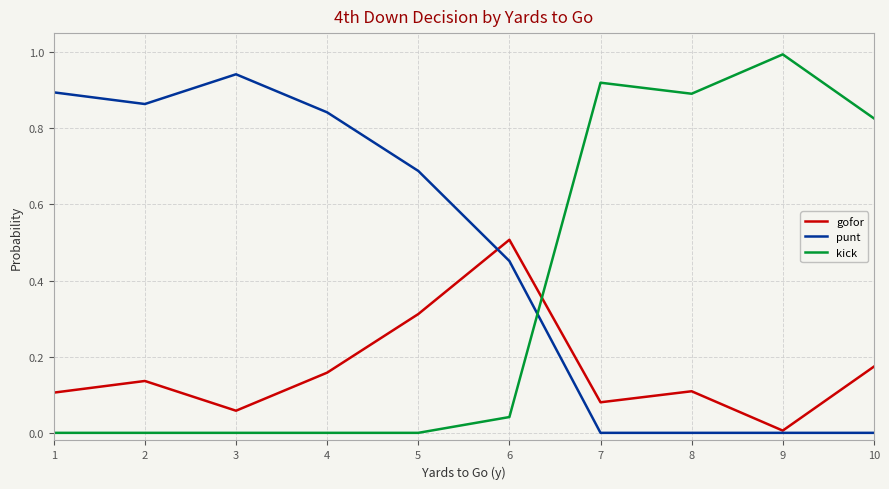

How many distinct data groups are displayed?

3